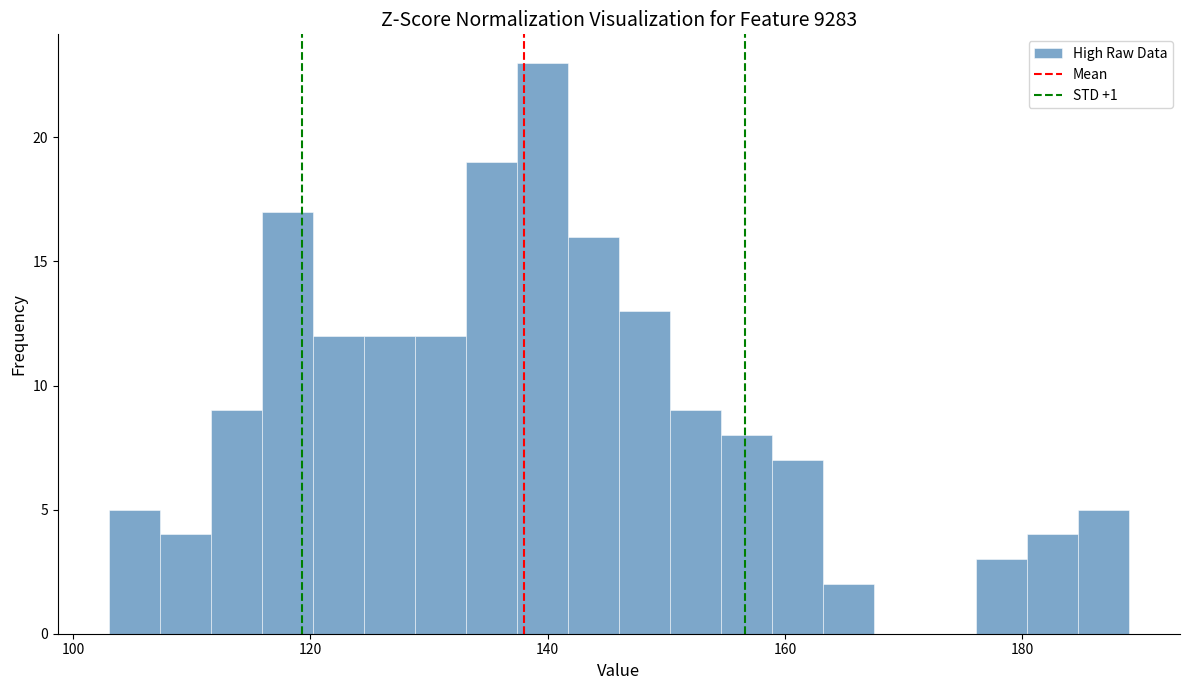

Read against the x-axis, roughly where is the centre of the tallest bar?

140